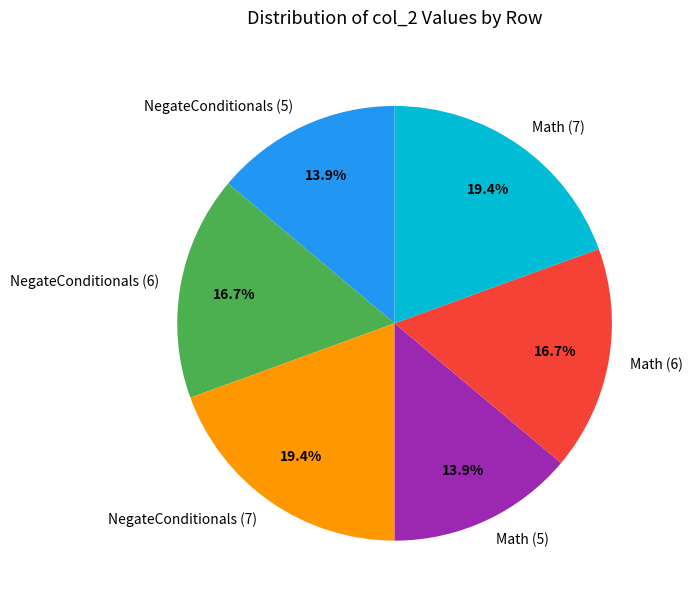

What is the ratio of the value at NegateConditionals (7) to the value at Math (7)?

1.0